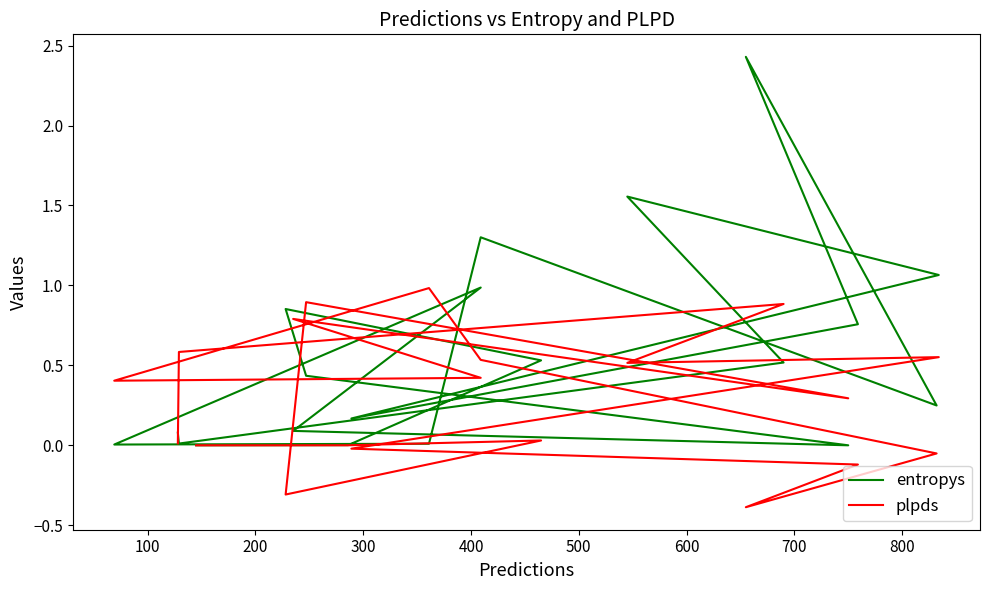

At how many categories does at least one series exceed 1?

4